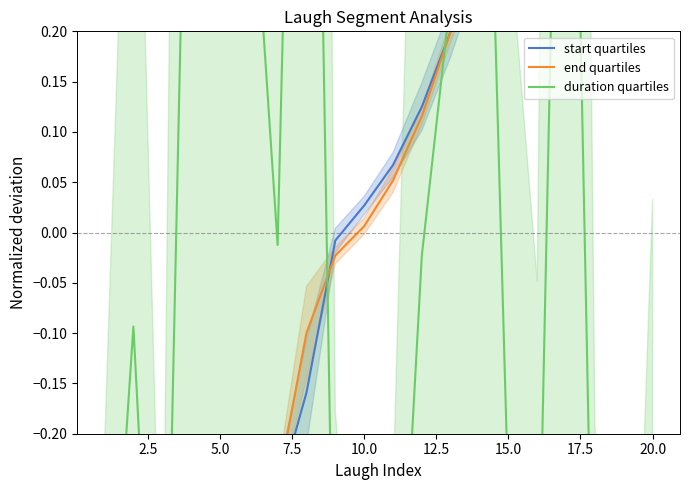

Which series has the widest spread of values?

duration quartiles